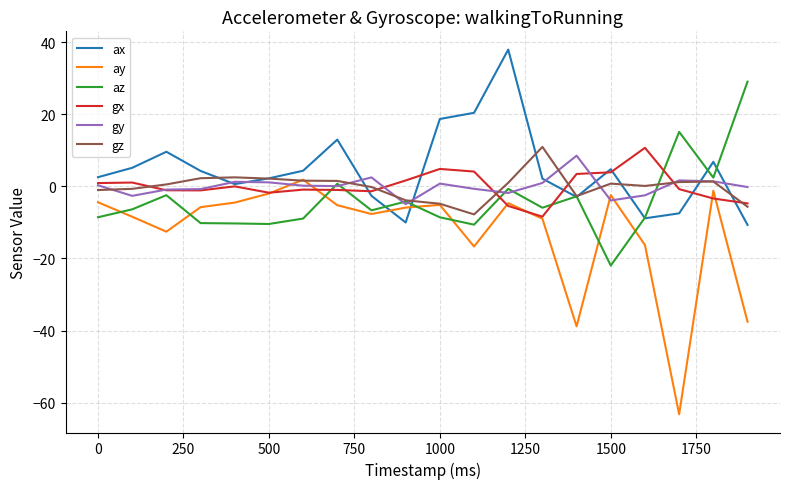

True or false: gx and az cross at least once.

True